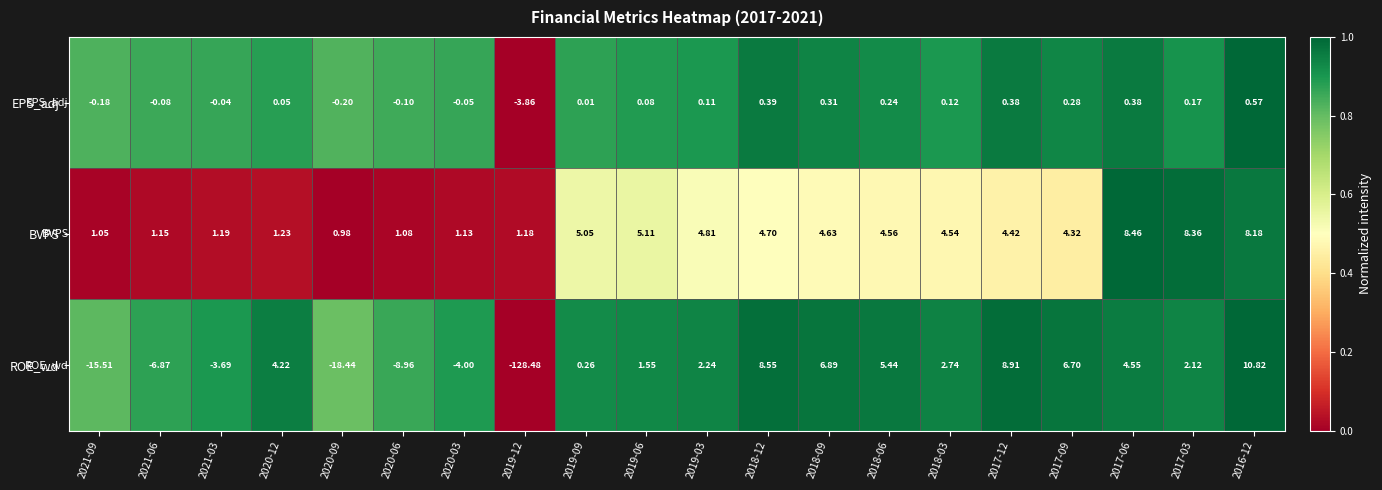

Rank the series by their average value, from lowest to highest.

ROE_wd, EPS_adj, BVPS